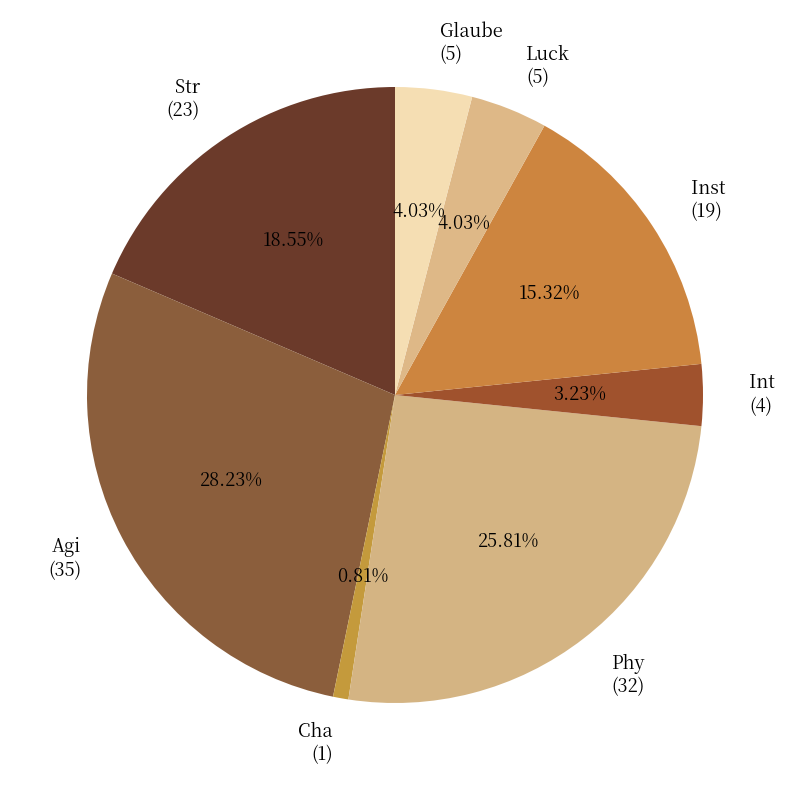

What percentage is the Agi slice, to the nearest percent?

28%